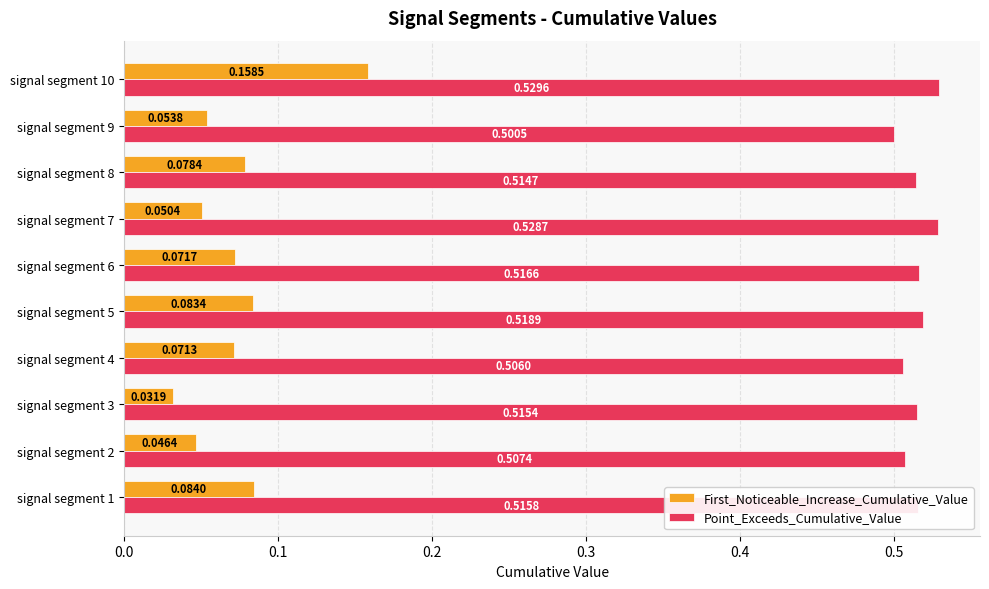

What is the sum of all First_Noticeable_Increase_Cumulative_Value values?

0.7